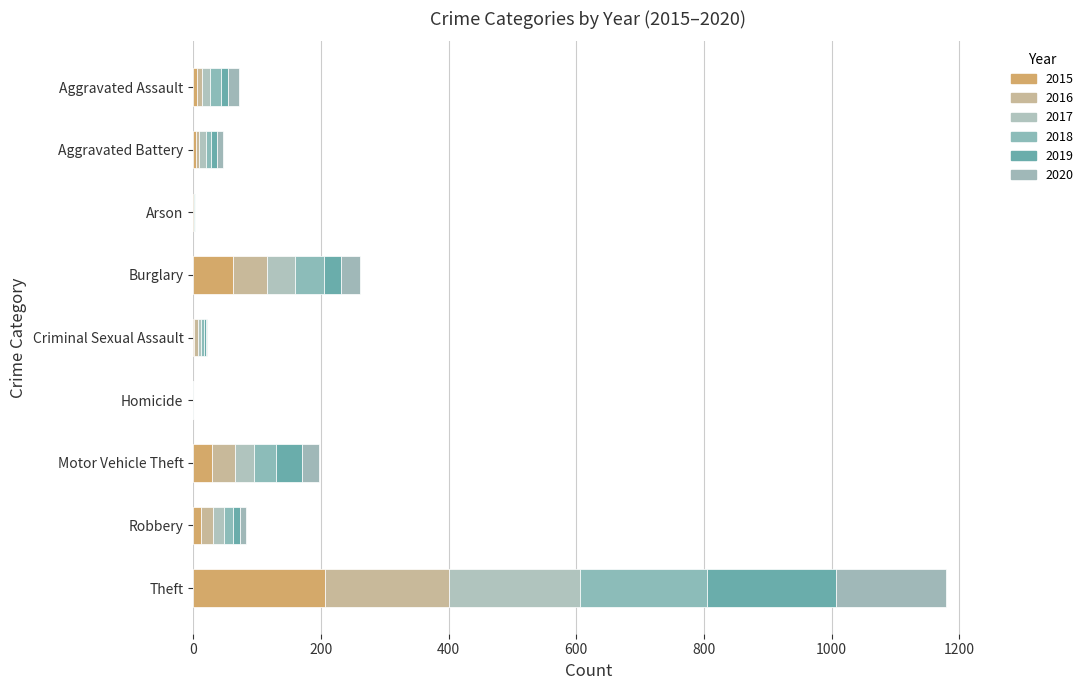

List the series in order of their peak value, highest first.

2015, 2017, 2019, 2018, 2016, 2020